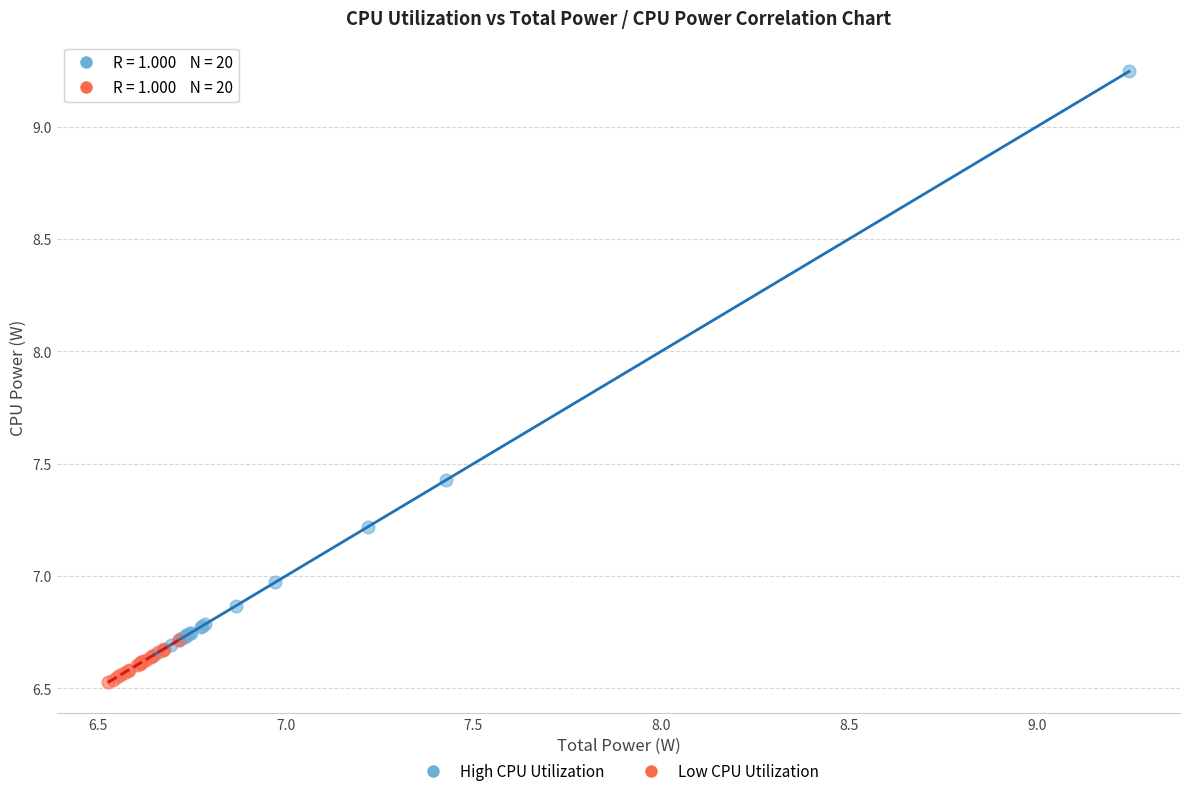

Which series has the largest Y range (max minus min)?

High CPU Utilization